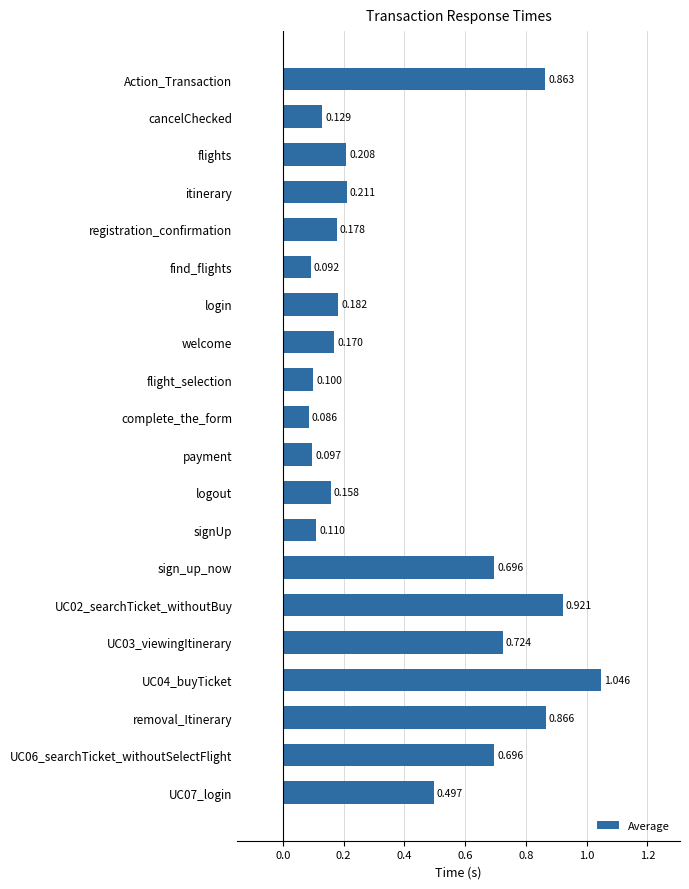

What is the label of the 8th bar from the top?

welcome